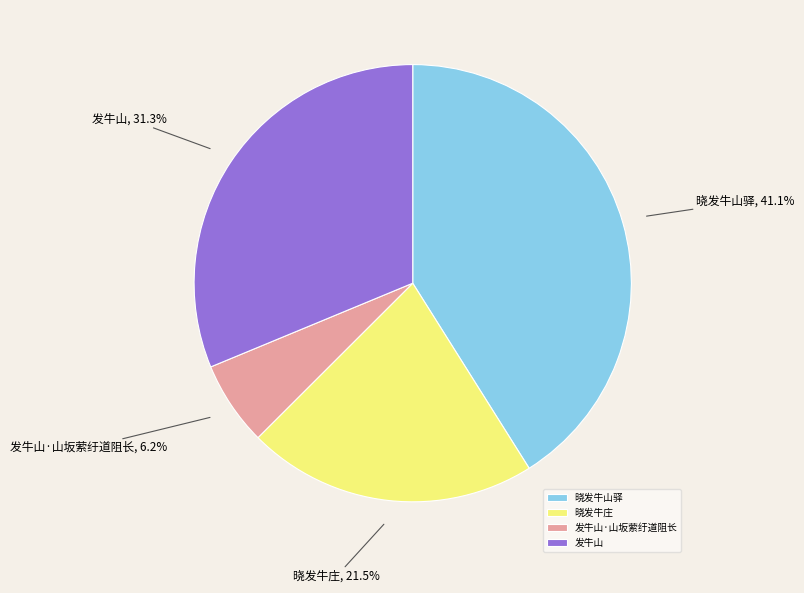

Does 发牛山·山坂萦纡道阻长 account for over 50% of the chart?

No